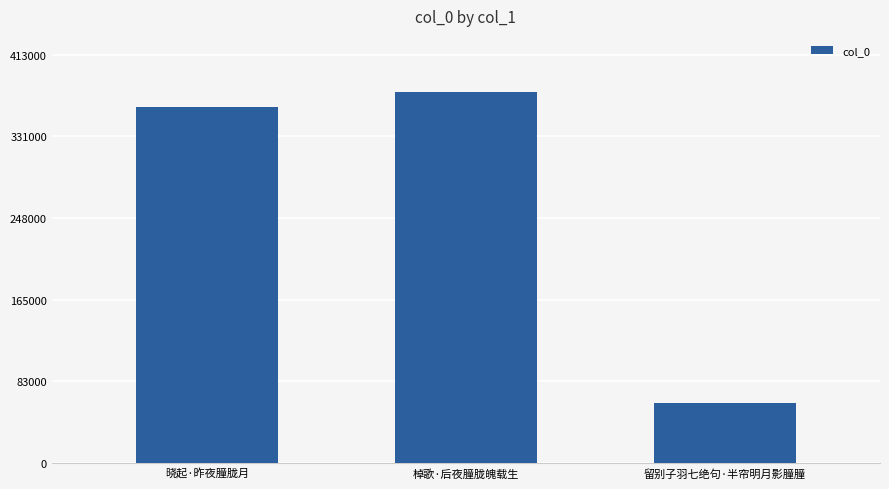

What position from the left is 晓起·昨夜朣胧月?

1